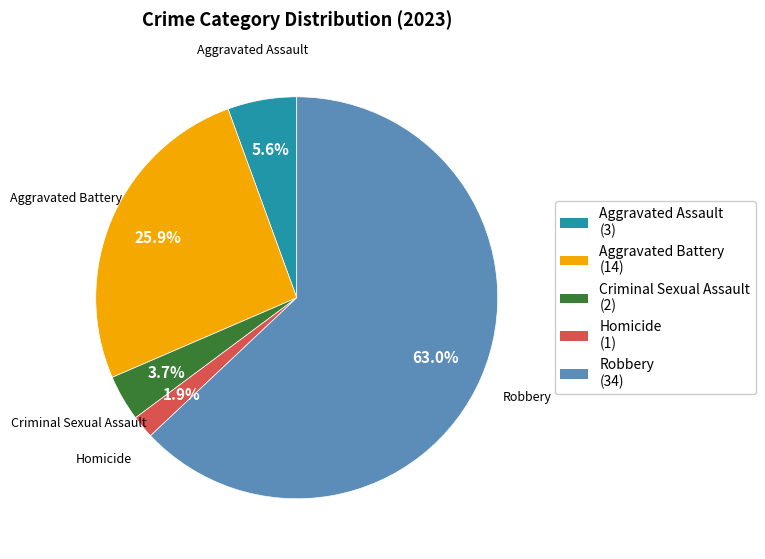

Rank the categories by value from lowest to highest.

Homicide, Criminal Sexual Assault, Aggravated Assault, Aggravated Battery, Robbery